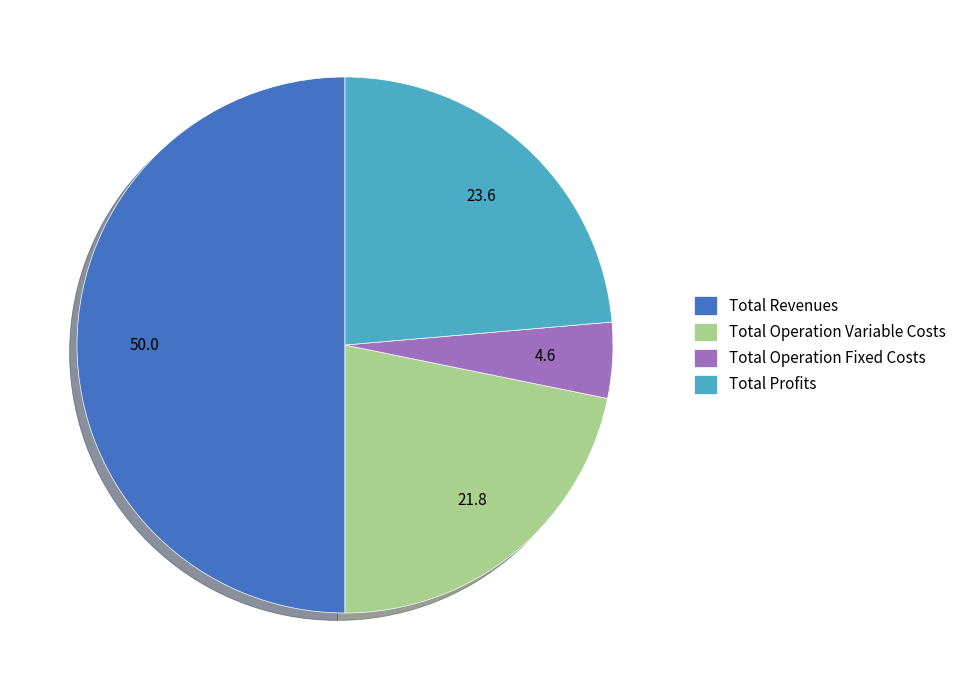

The Total Revenues slice represents 63% of the pie. True or false?

False